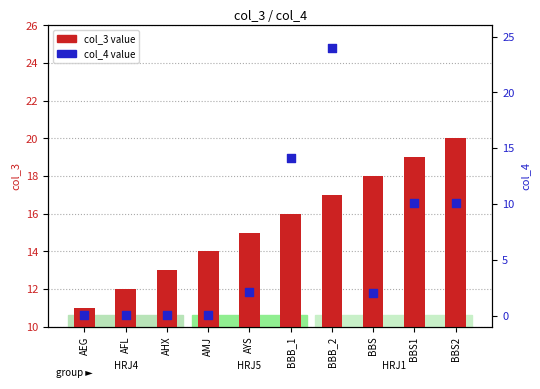

Which series has the largest total across all categories?

col_3 value